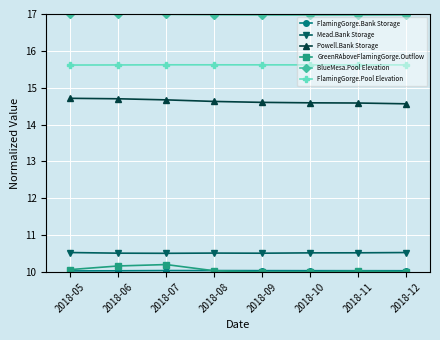

True or false: Mead.Bank Storage and BlueMesa.Pool Elevation intersect in this chart.

False